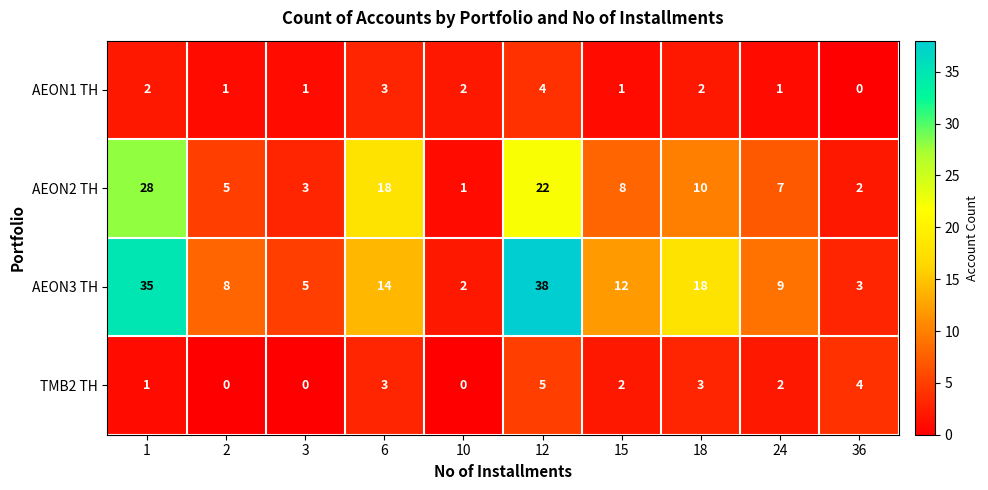

Which series has the widest spread of values?

AEON3 TH